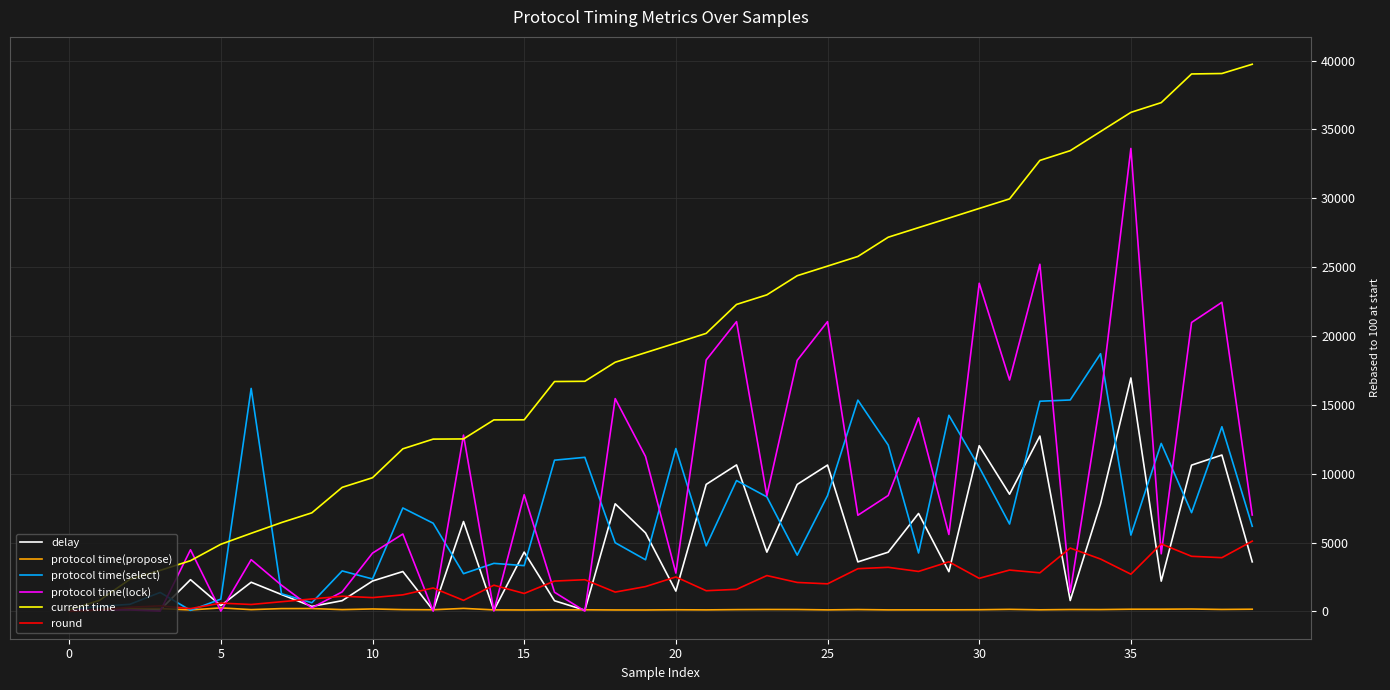

Rank the series by their maximum value, from lowest to highest.

protocol time(propose), round, delay, protocol time(select), protocol time(lock), current time